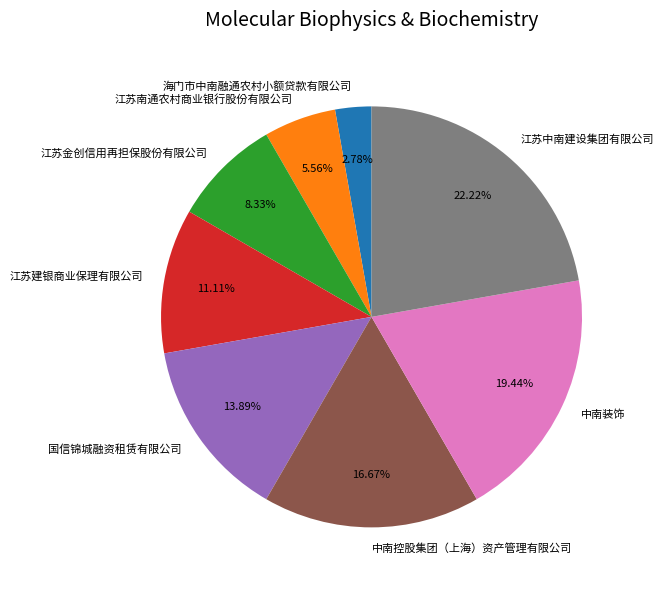

To the nearest percent, what portion does 江苏建银商业保理有限公司 represent?

11%